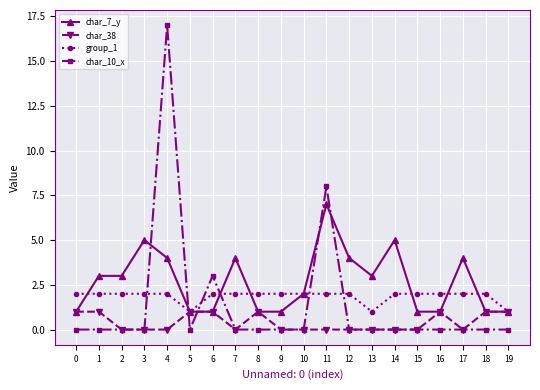

At which category is the sum across all series the highest?

4